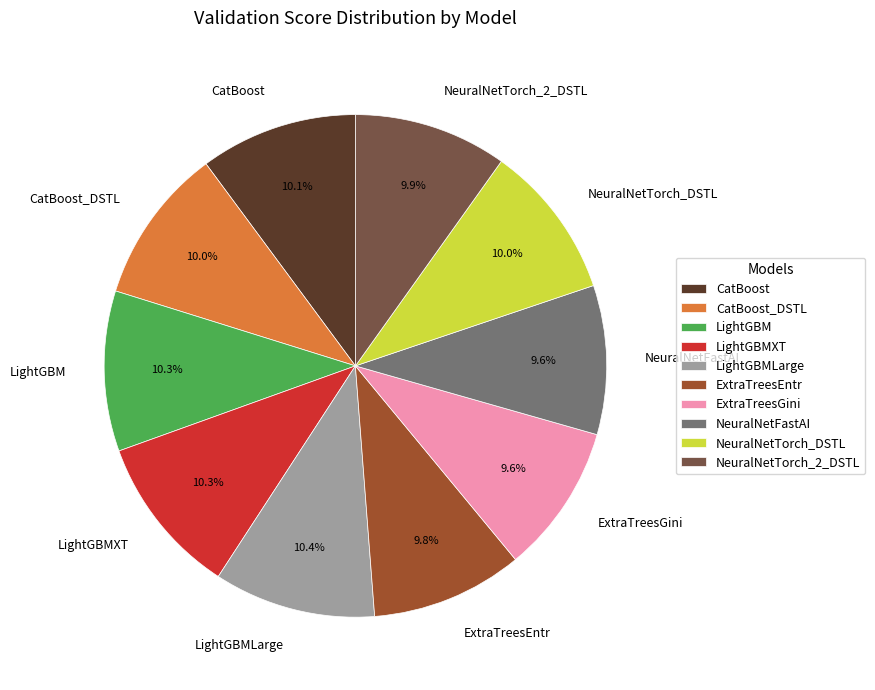

To the nearest percent, what percentage of the pie is NeuralNetTorch_2_DSTL?

10%